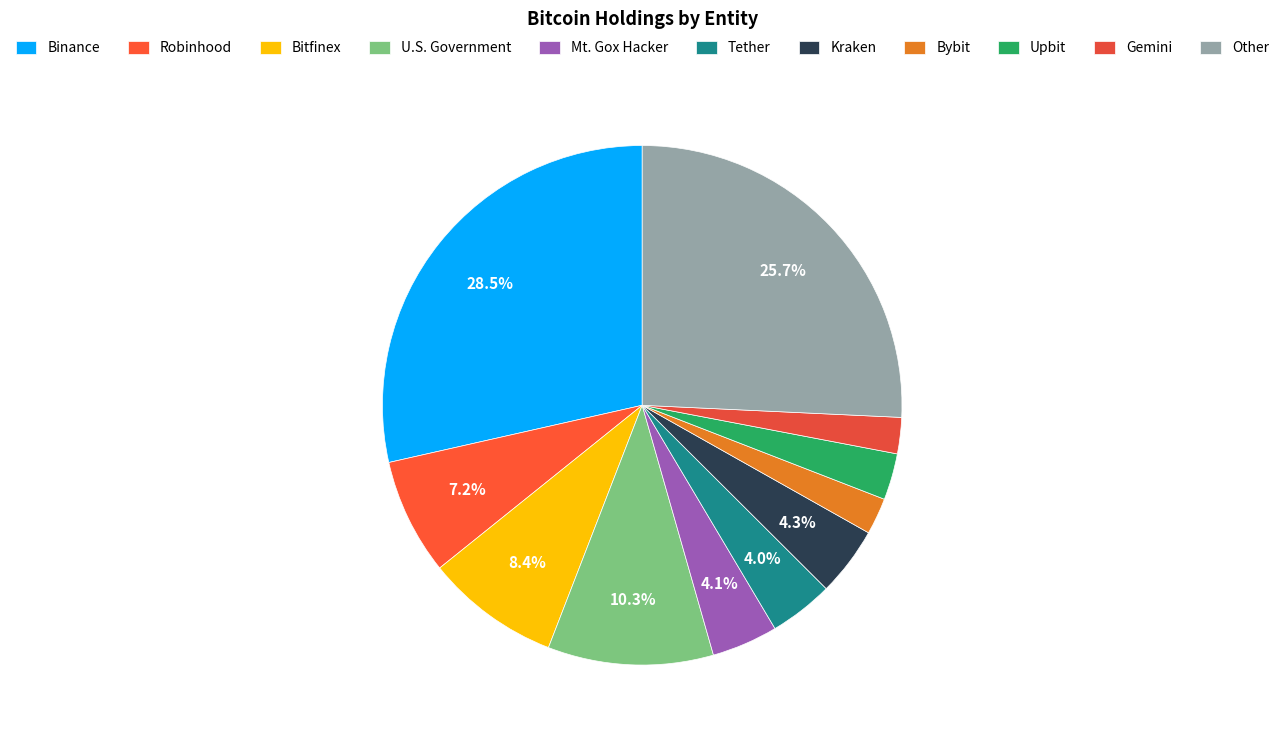

How much of the chart is everything except Robinhood?

92.8%